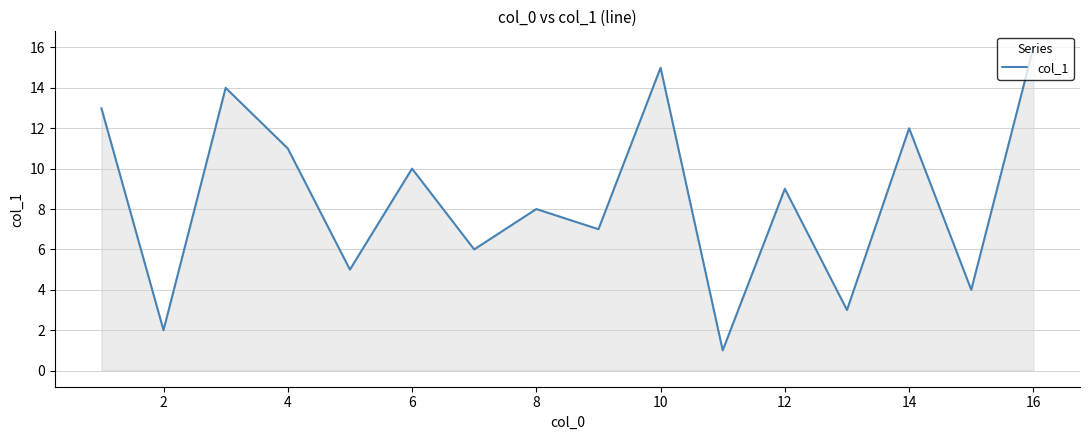

Reading left to right, extract all data points from this chart.

13	2	14	11	5	10	6	8	7	15	1	9	3	12	4	16